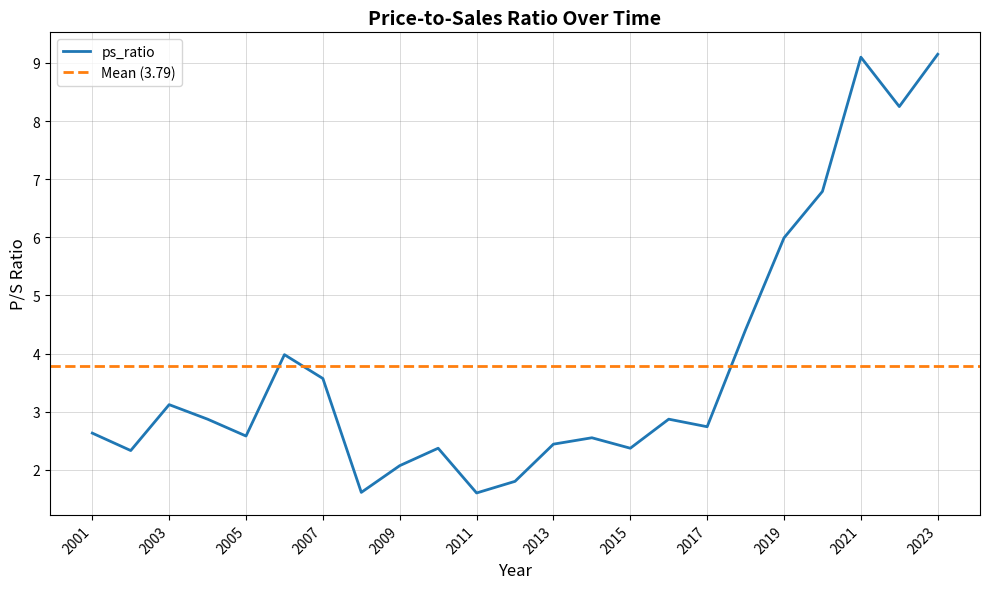

Approximately how many times larger is the value at 2018 compared to 2010?

1.9